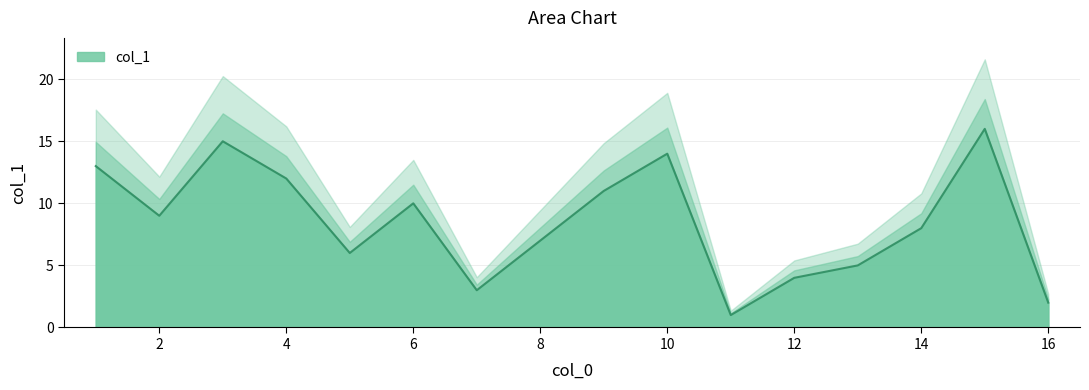

Is it true that the value at 14 is 13?

False